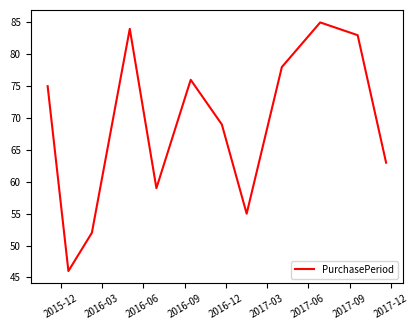

What is the minimum value shown in the chart?

46